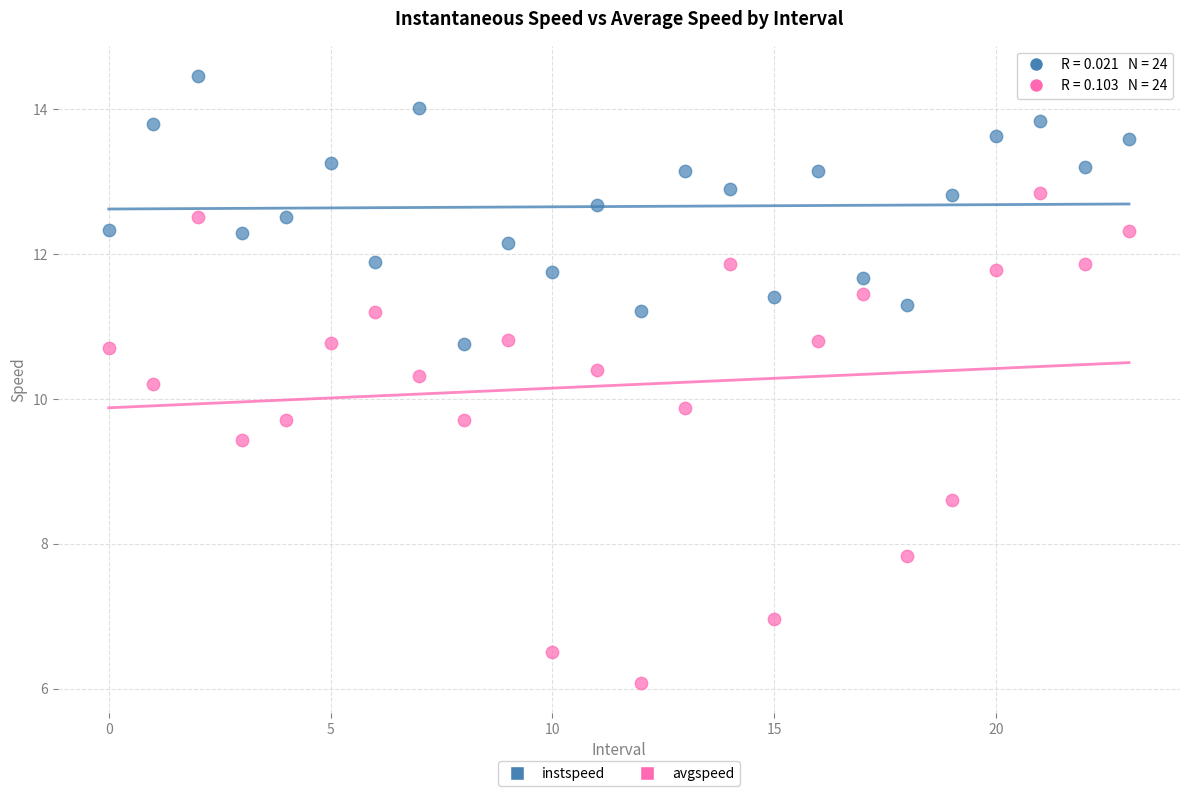

Which series has the largest Y range (max minus min)?

avgspeed